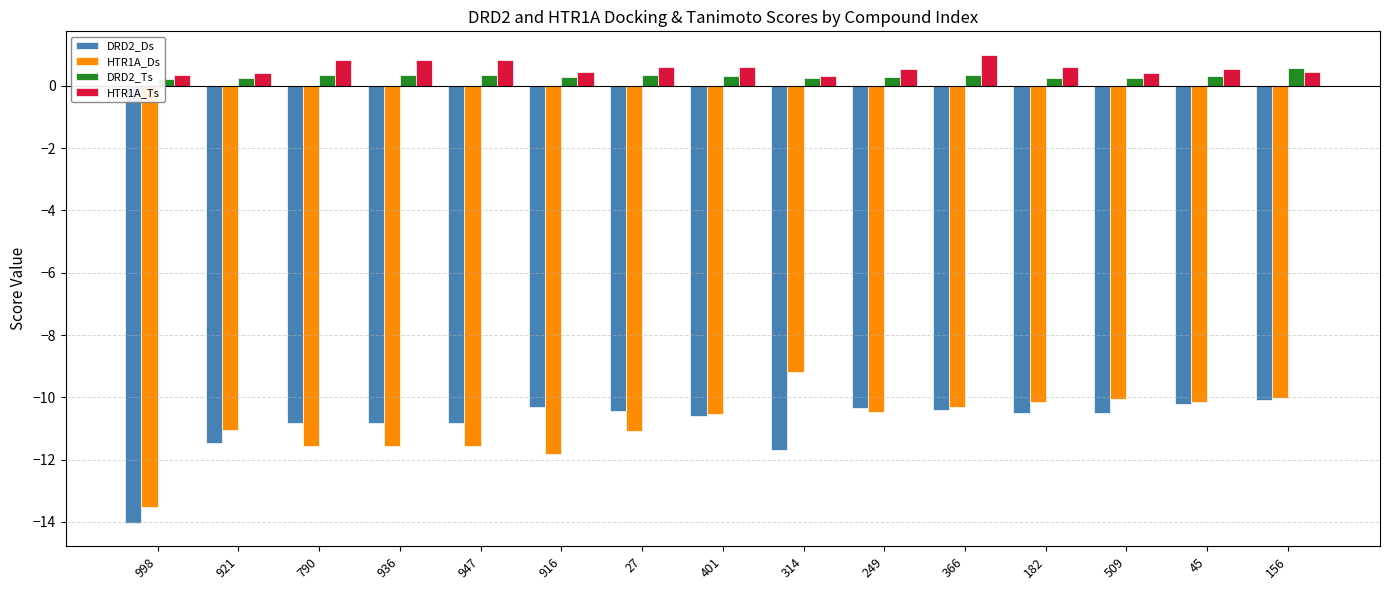

What is the average value of the DRD2_Ts series?

0.3